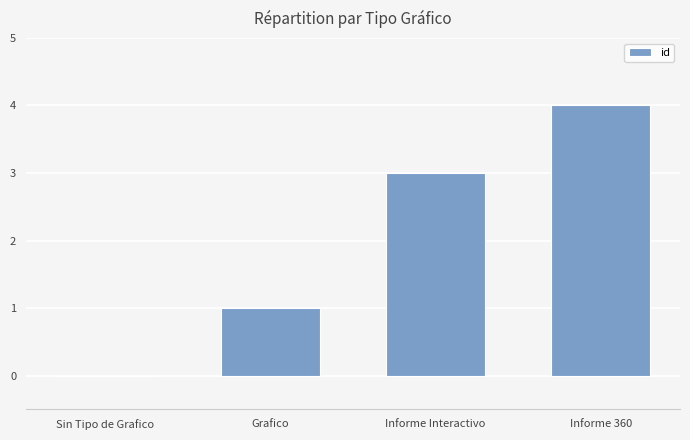

Reading left to right, list all the values displayed in this chart.

0	1	3	4